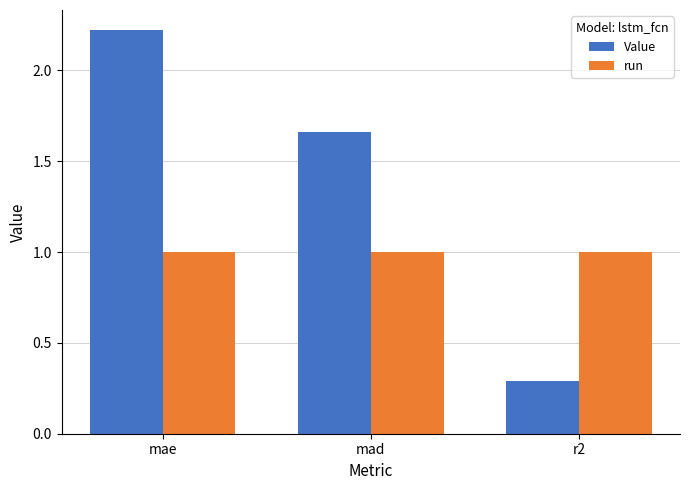

Is it true that run equals 1.0 at r2?

True